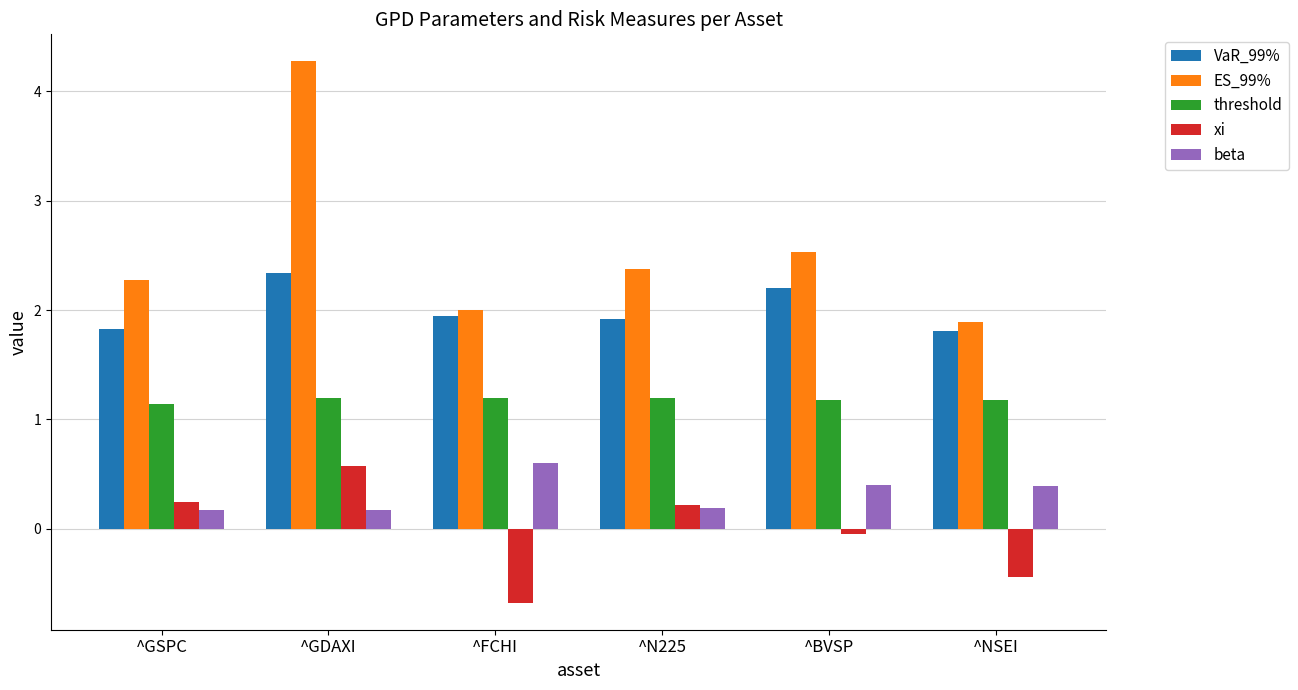

At which label is xi closest to 0?

^BVSP